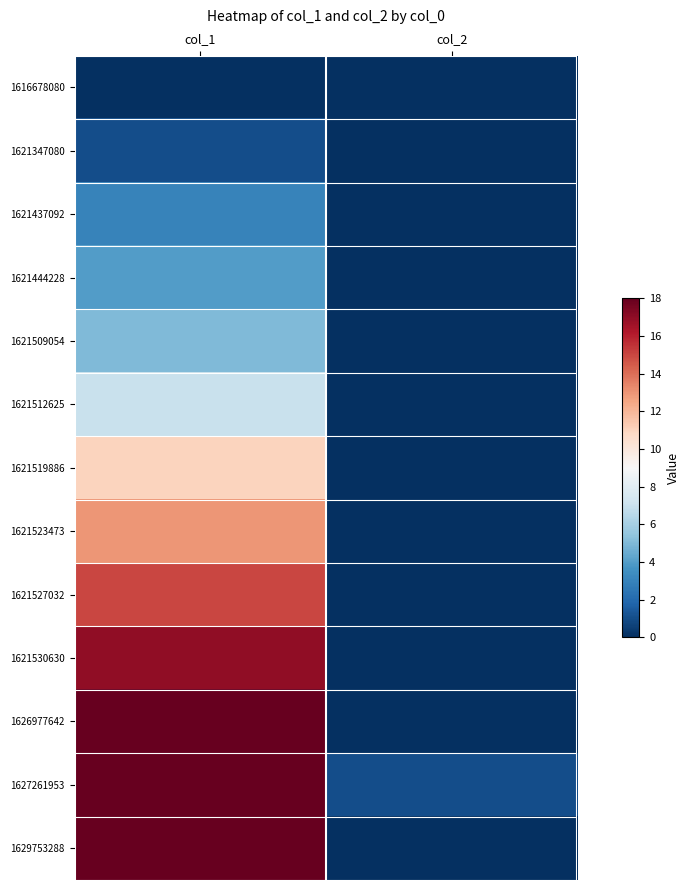

Rank the series by their maximum value, from highest to lowest.

1626977642, 1627261953, 1629753288, 1621530630, 1621527032, 1621523473, 1621519886, 1621512625, 1621509054, 1621444228, 1621437092, 1621347080, 1616678080